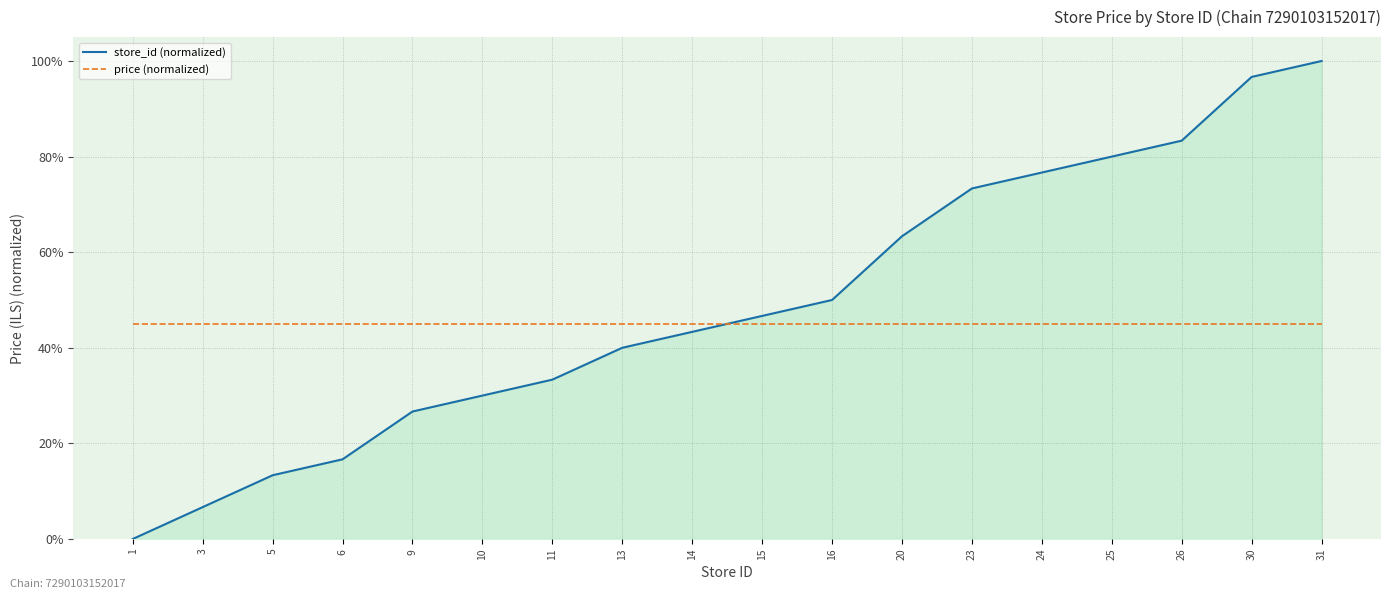

What are all the series names shown in the legend?

store_id (normalized), price (normalized)